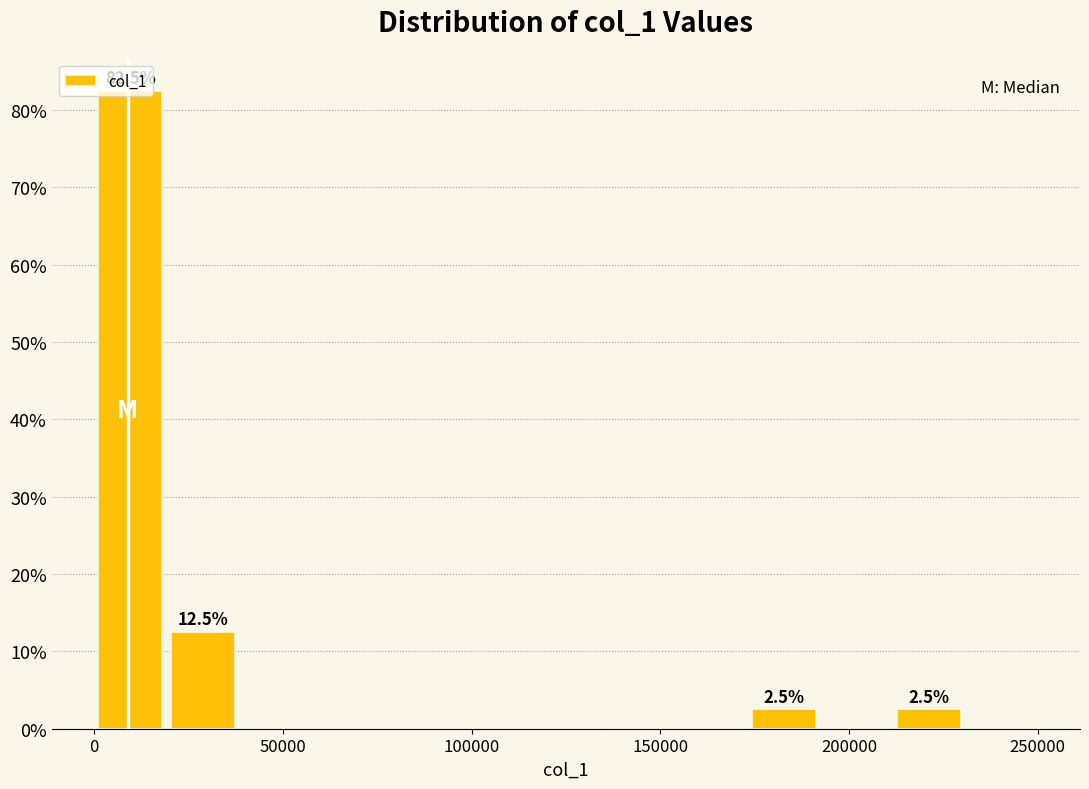

Around what value on the x-axis is the tallest bar? Give the approximate position of its centre, as read against the axis.

10000